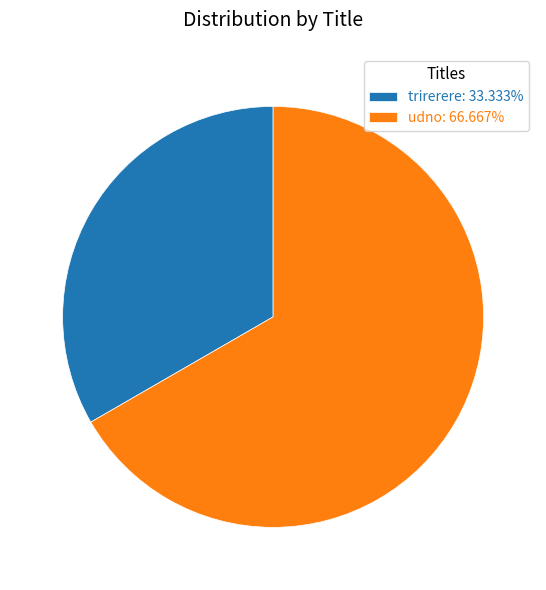

Which category accounts for the majority?

udno